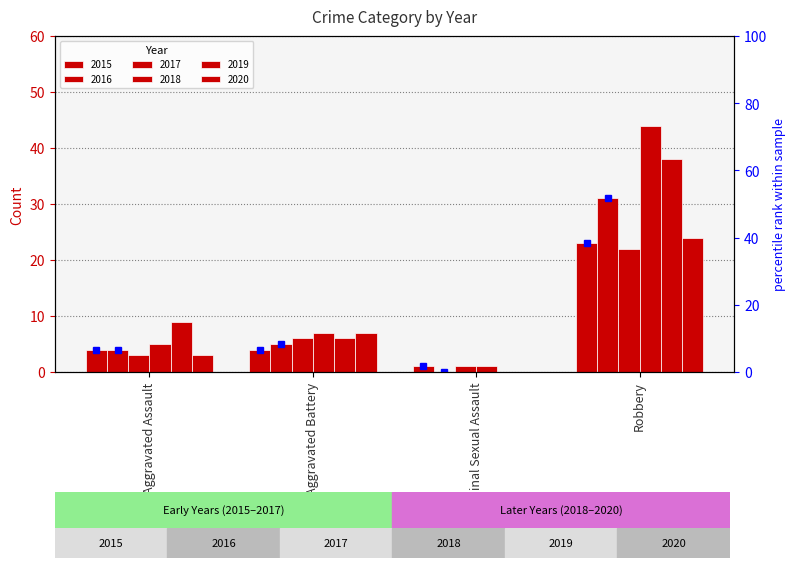

True or false: the data shows 24.5 at Robbery.

False